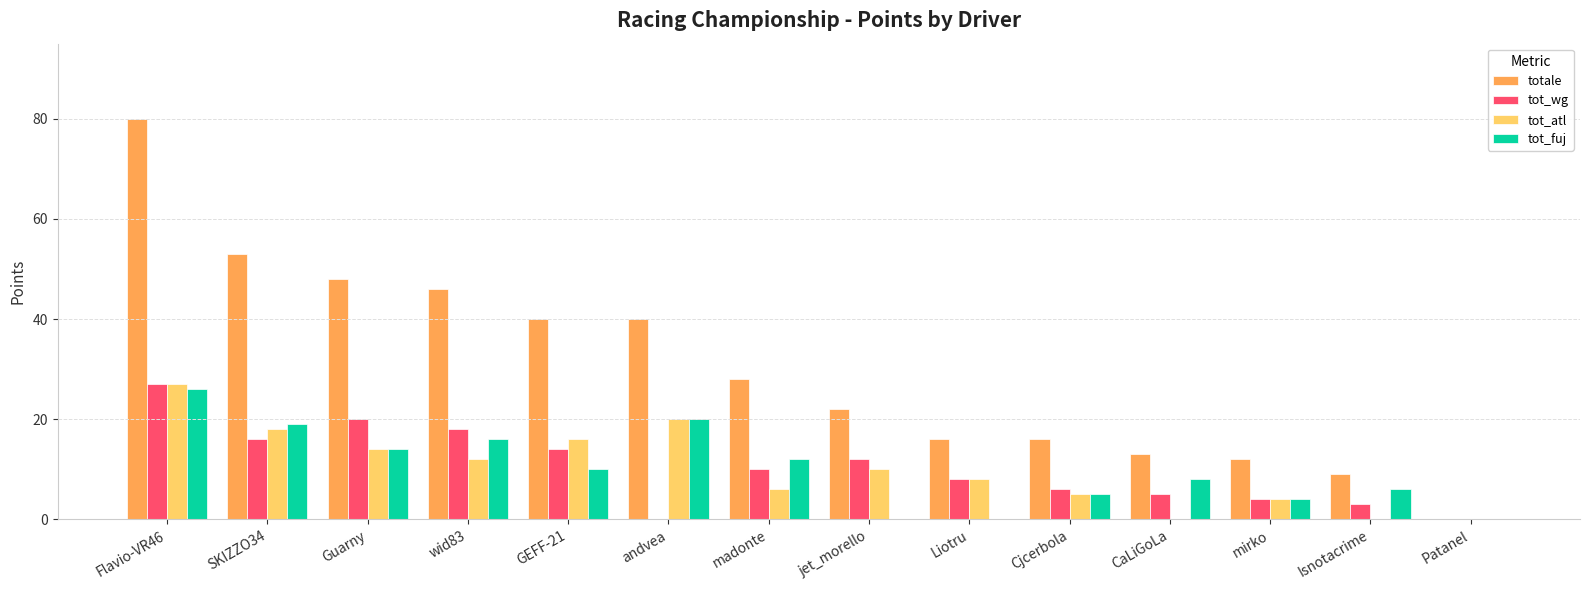

Which series changed the most between andvea and jet_morello?

tot_fuj